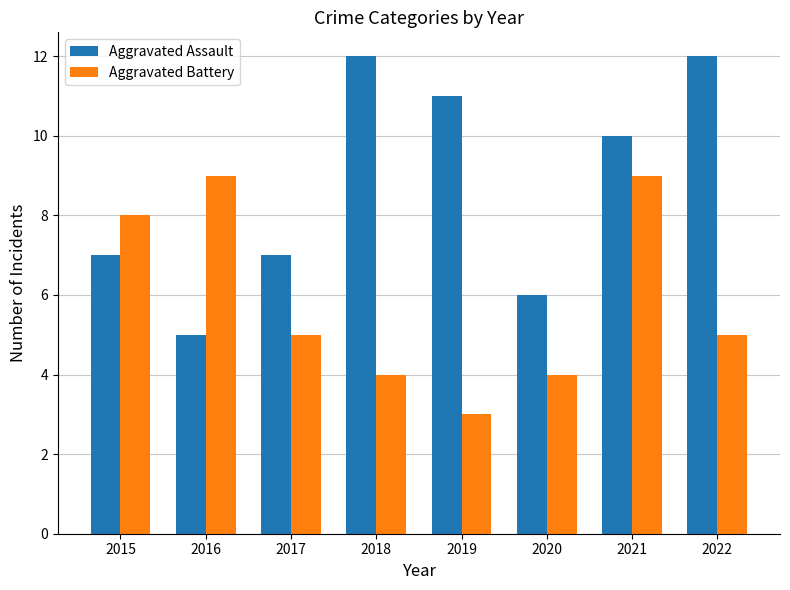

What is the spread (max minus min) of values at 2015?

1